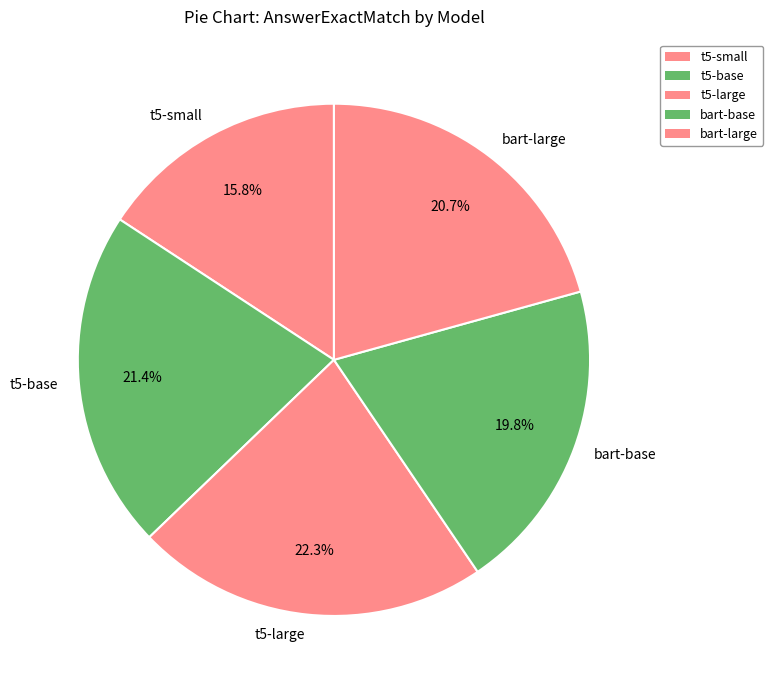

To the nearest percent, what percentage of the pie is t5-large?

22%